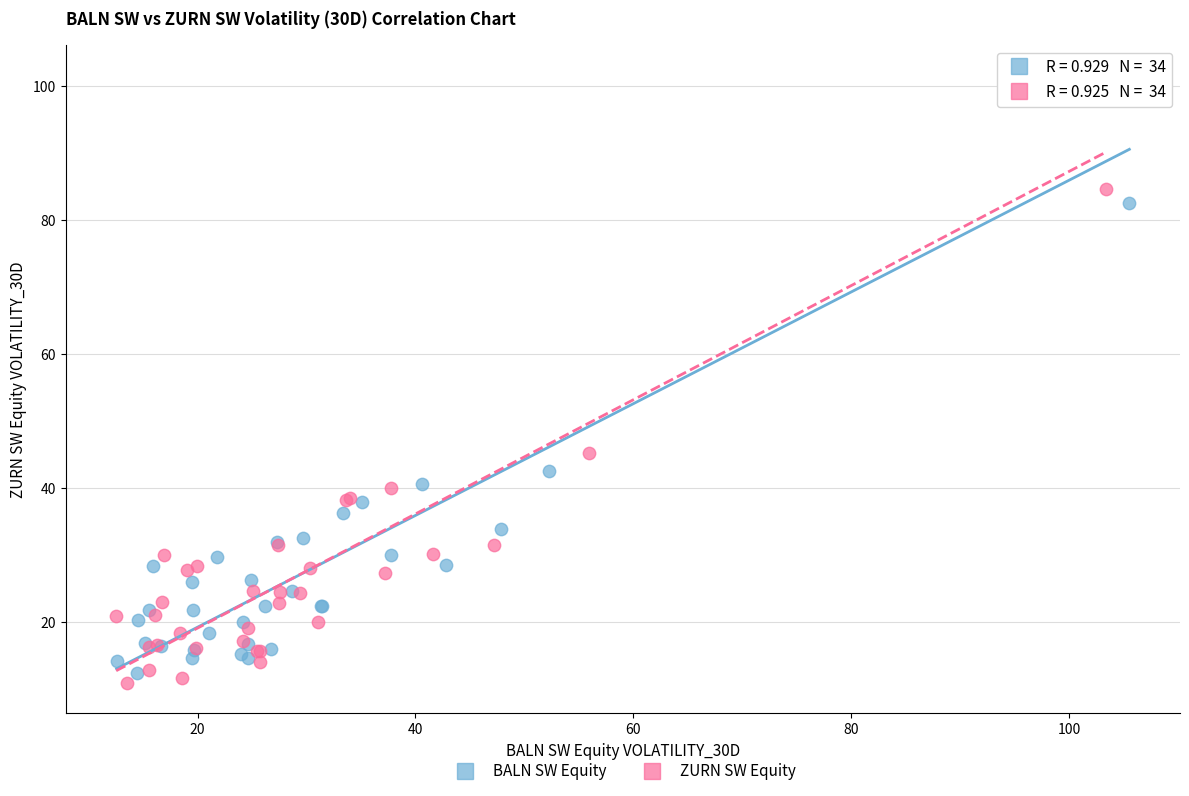

What are all the series names shown in the legend?

BALN SW Equity, ZURN SW Equity